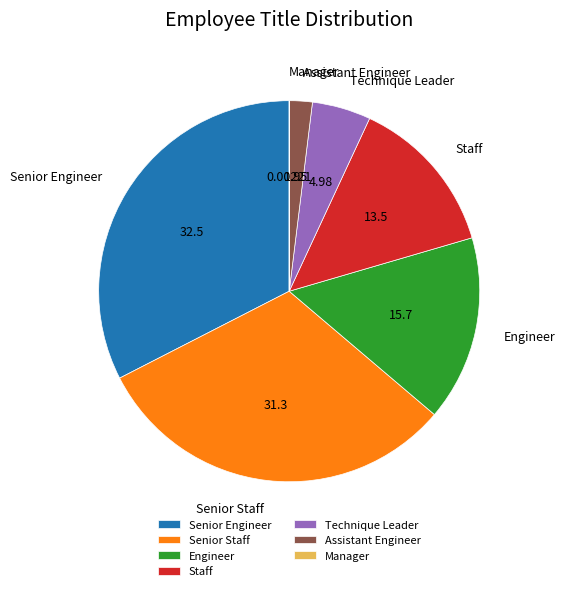

Which category has the biggest portion of the pie?

Senior Engineer